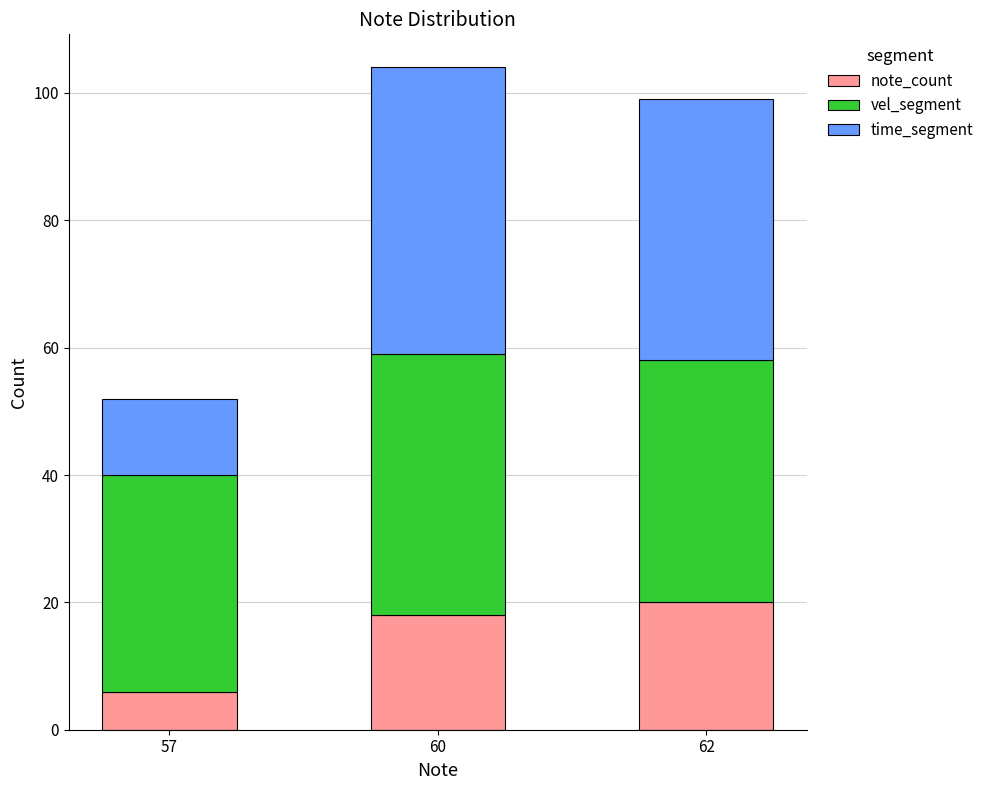

What is the difference between the second highest and minimum values in the note_count series?

12